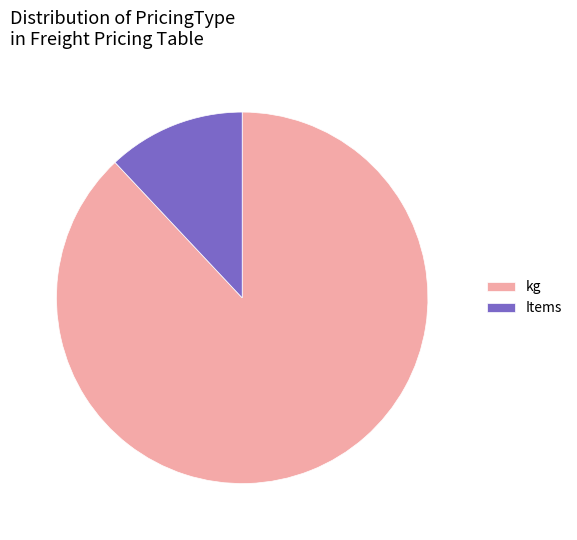

What is the smallest slice in the pie chart?

Items